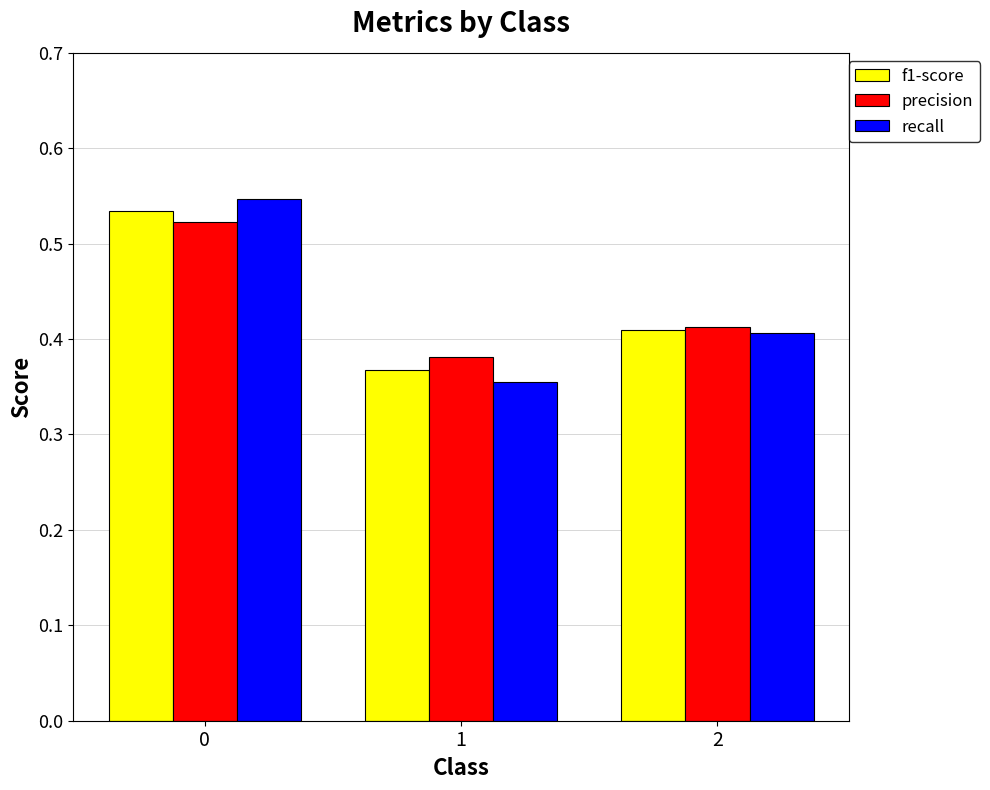

What is the total value across all series at 2?

1.2